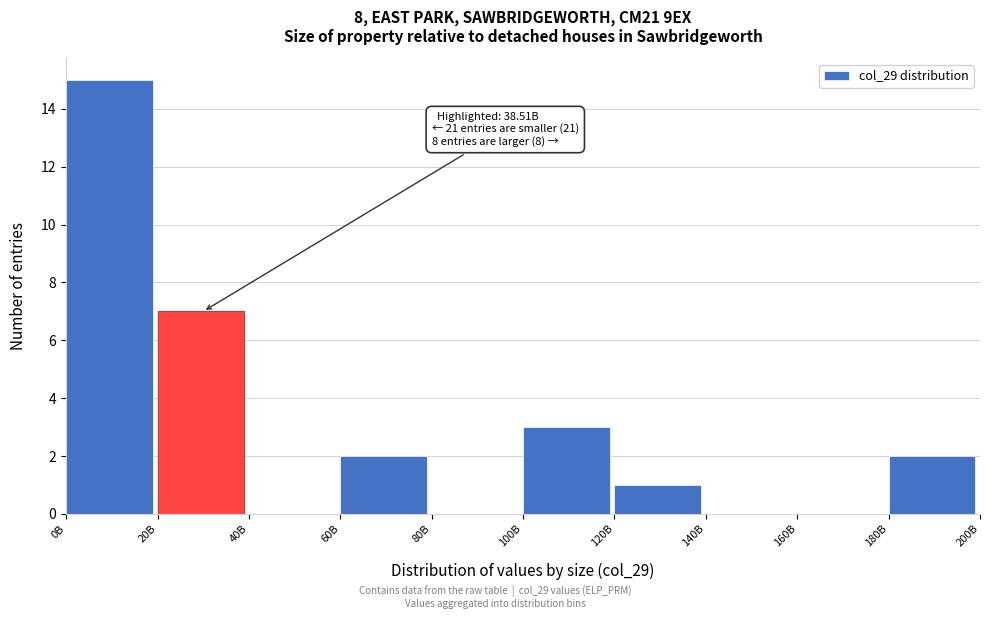

Reading left to right, list all the values displayed in this chart.

0B=15	20B=7	40B=0	60B=2	80B=0	100B=3	120B=1	140B=0	160B=0	180B=2